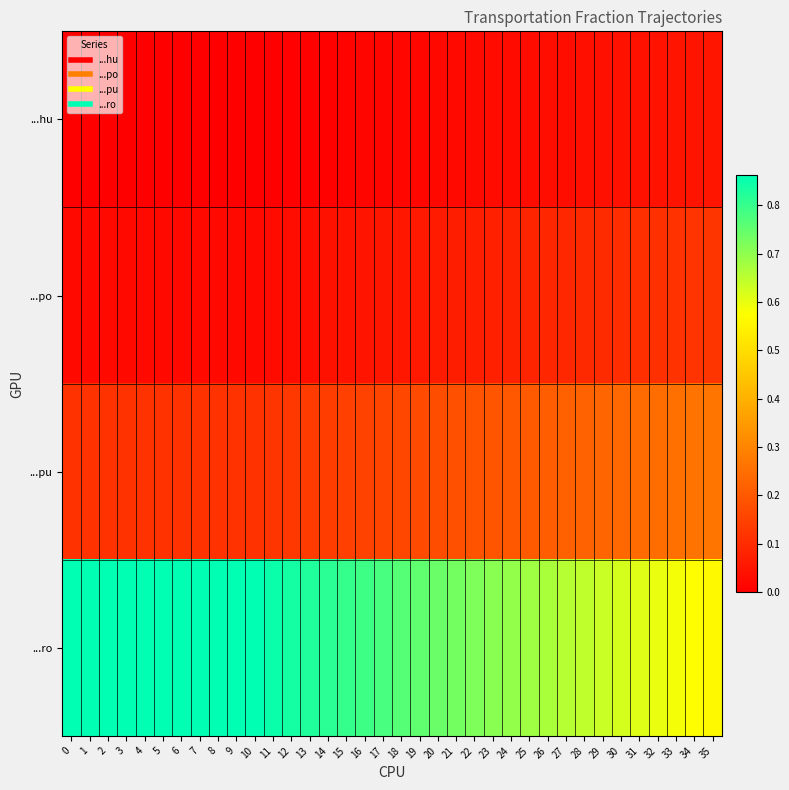

What is the total value across all series at 3?

1.0